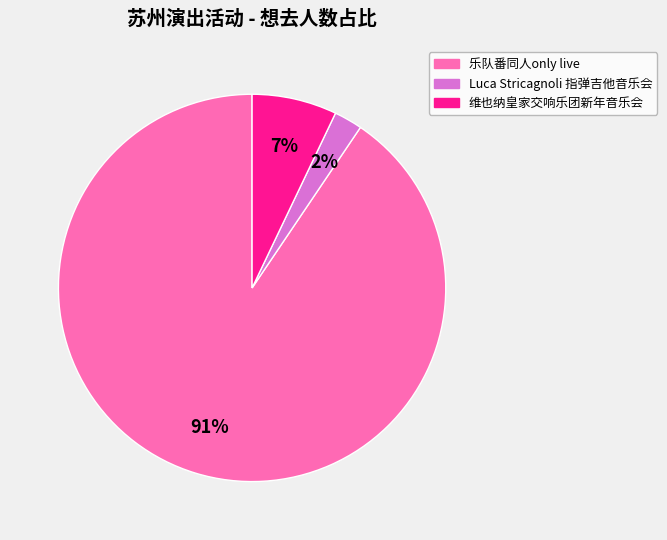

Does any single category account for the majority?

Yes